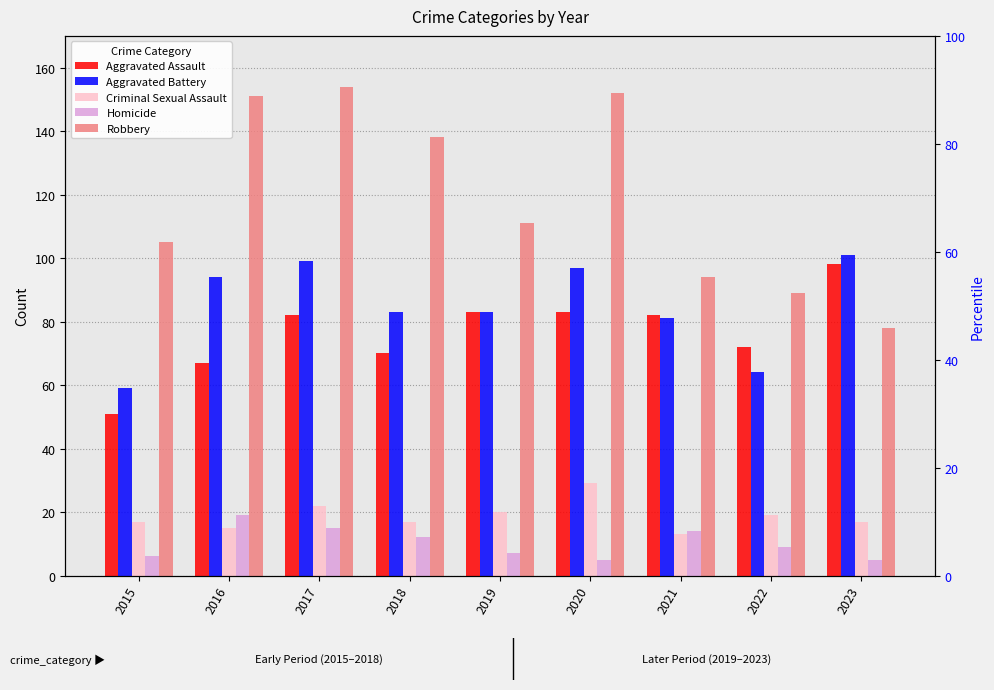

What is the total value across all series at 2023?

299